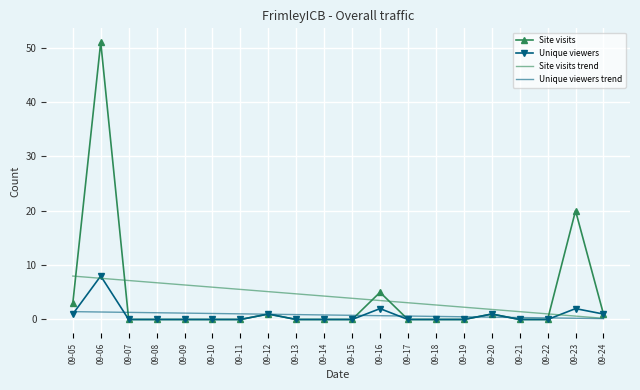

At which category does the chart reach its peak across all series?

09-06